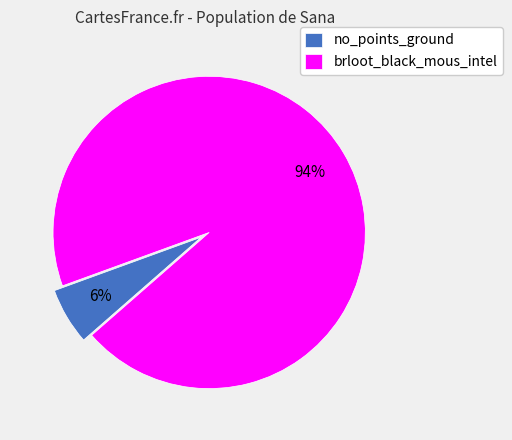

What is the ratio of the value at no_points_ground to the value at brloot_black_mous_intel?

0.1